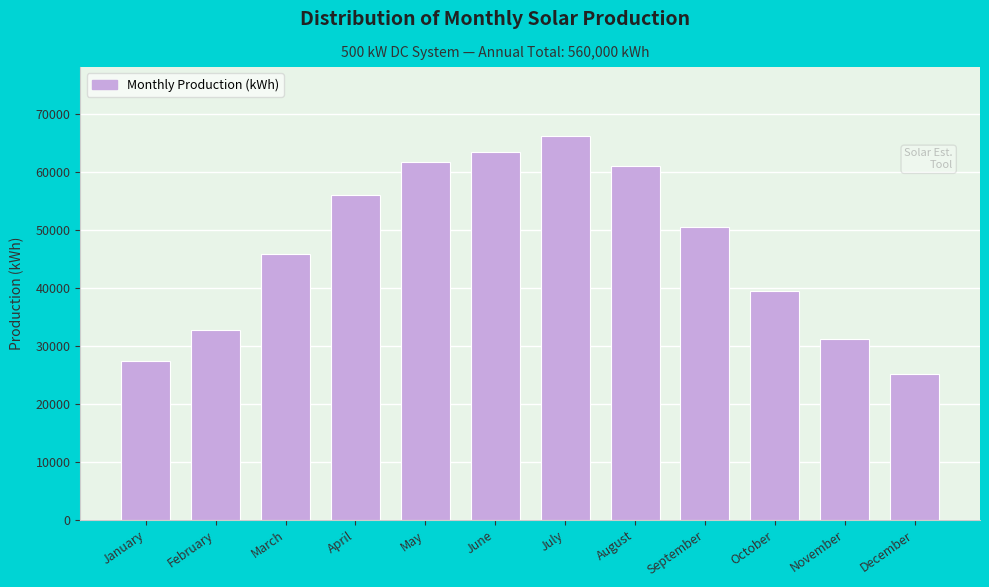

Reading left to right, transcribe all the data shown in this chart.

27340.3	32704.9	45773.5	56014.1	61645.6	63322.1	66149.8	60917.3	50542.0	39382.8	31175.7	25031.8